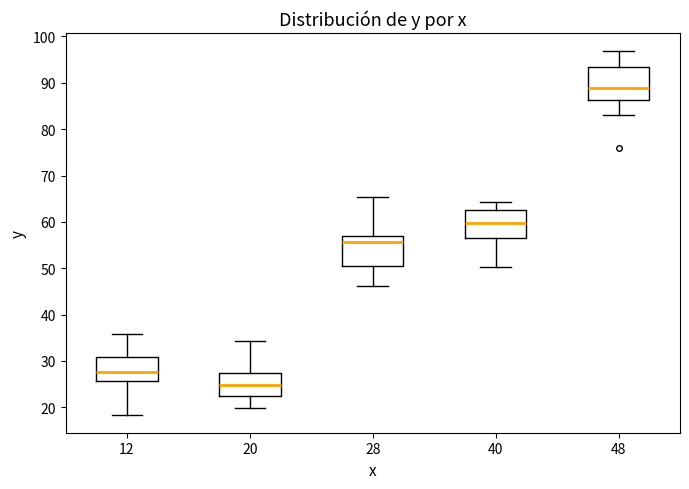

Which box's median line is the highest?

48